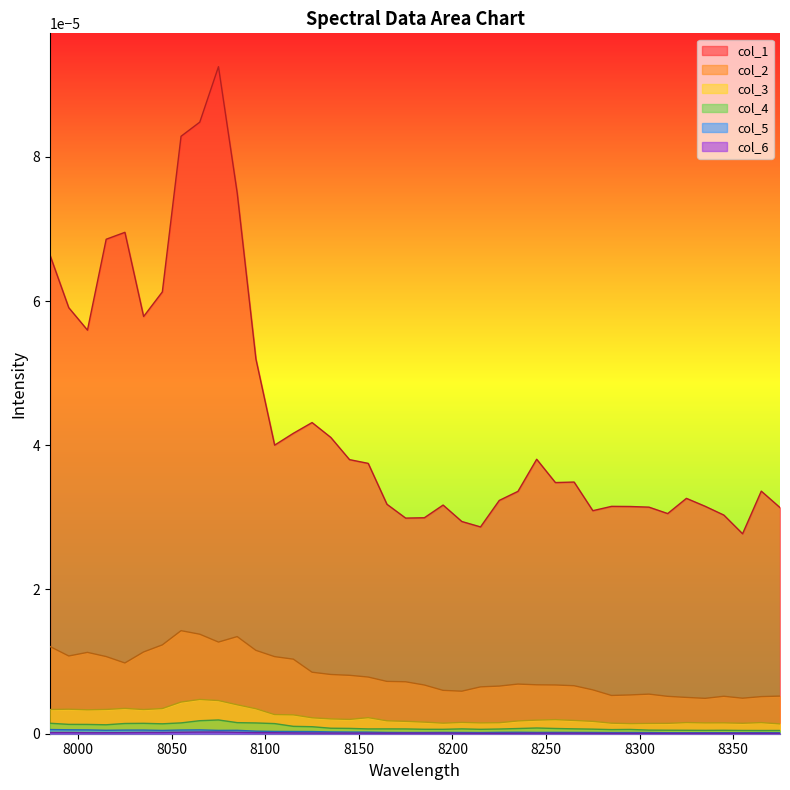

Which series has the largest total across all categories?

col_1